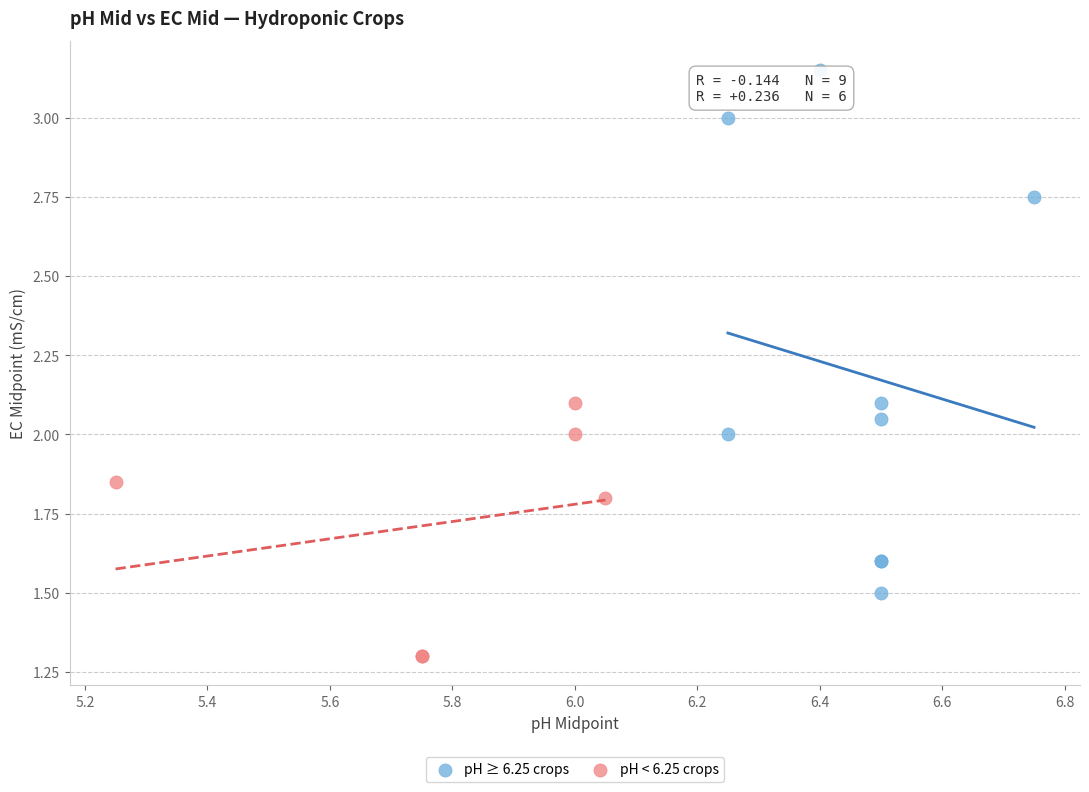

Which series contains the lowest Y value?

pH < 6.25 crops